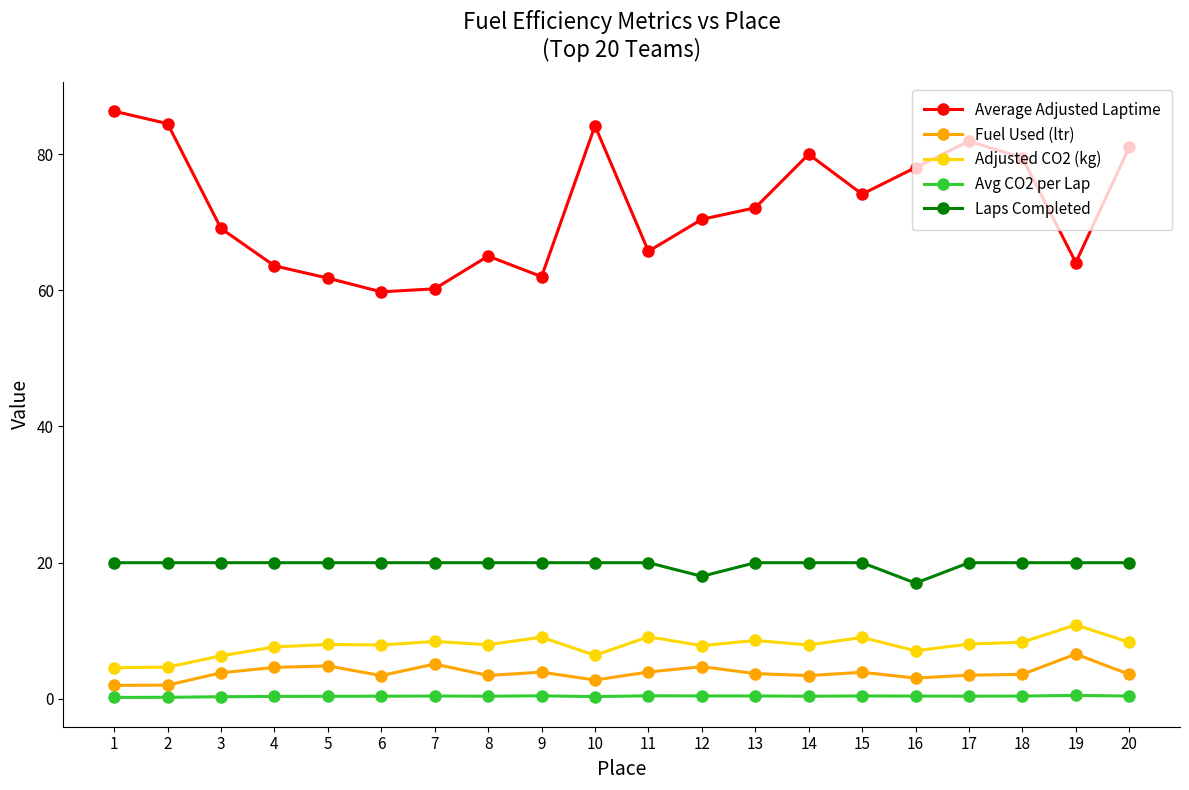

Which series has the largest total across all categories?

Average Adjusted Laptime